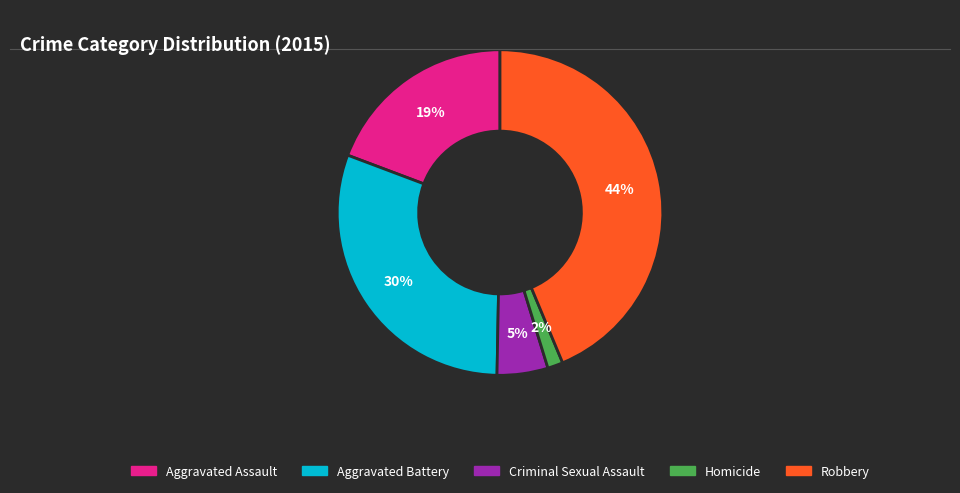

To the nearest percent, what is the average slice percentage?

20%